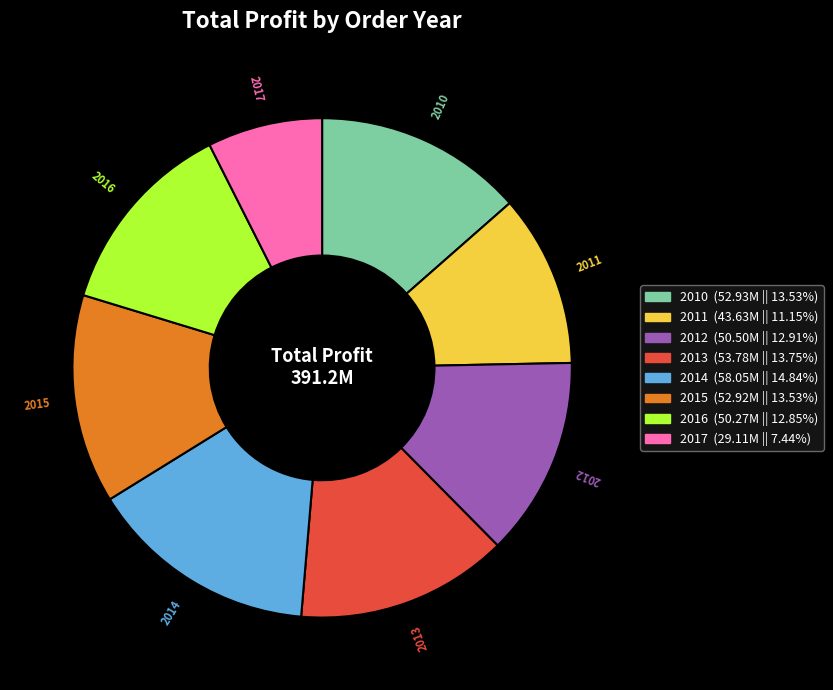

Is it true that 2012 is 13% of the pie?

True